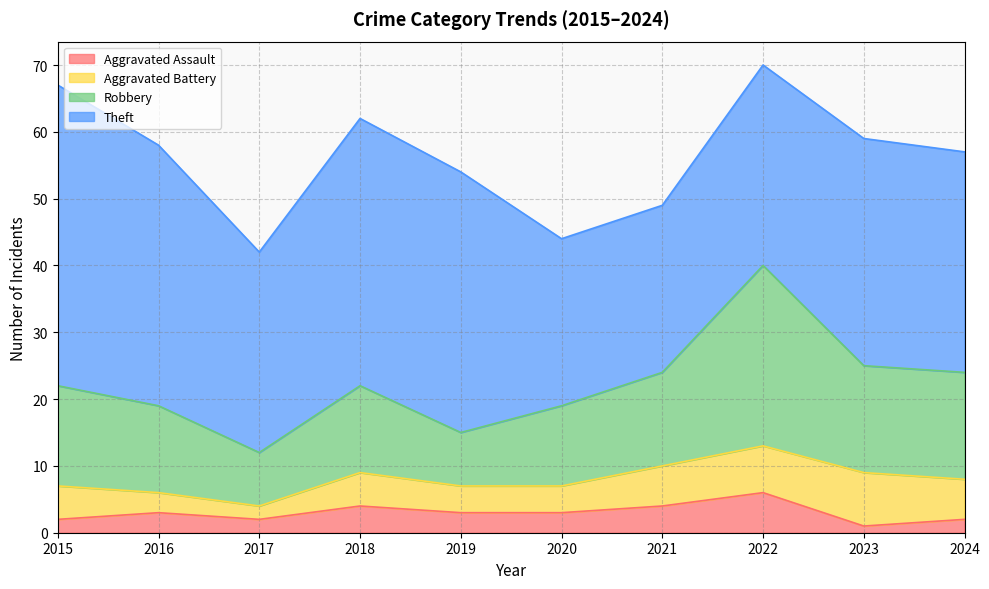

What is the total value across all series at 2018?

62